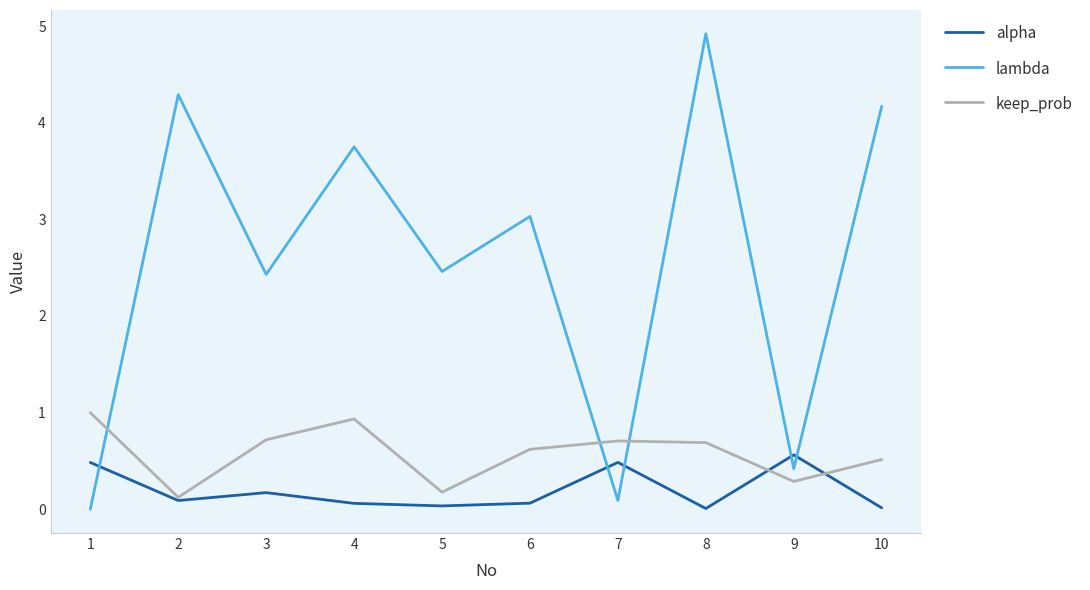

What is the difference between the second highest and second lowest values in the keep_prob series?

0.8